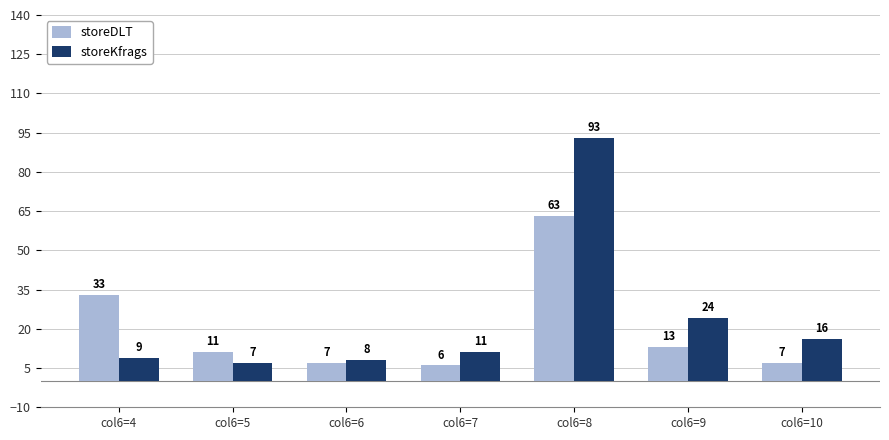

True or false: storeDLT has a value of 63 at col6=8.

True